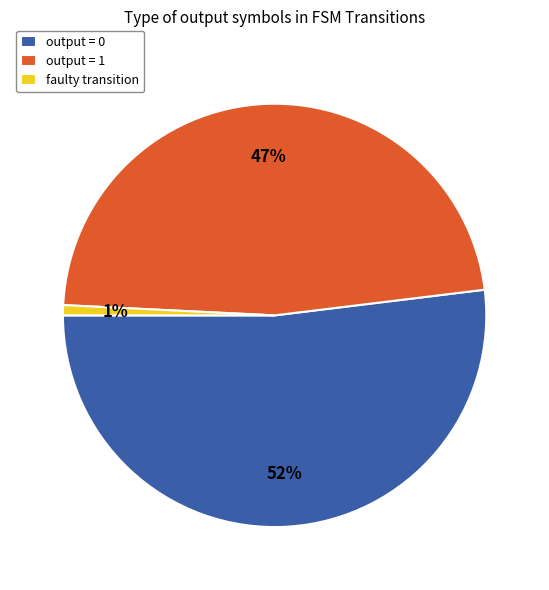

Combined, do output = 1 and faulty transition account for over 50%?

No